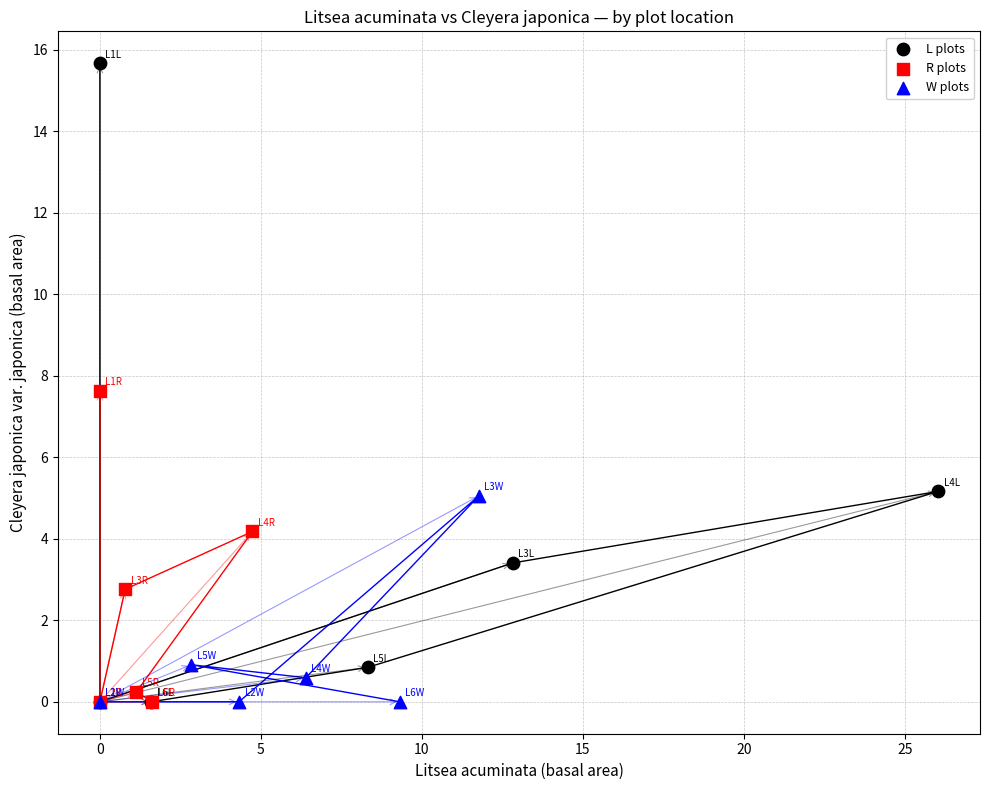

Which series reaches the maximum Y coordinate?

L plots